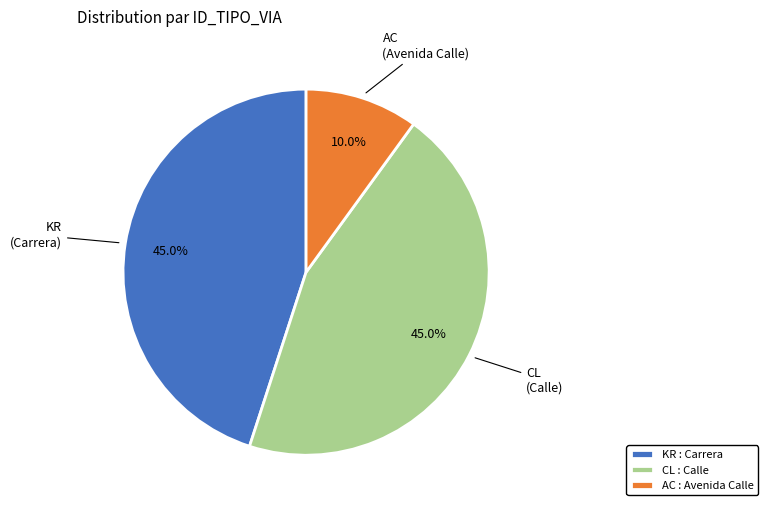

Is there a majority slice in this chart?

No